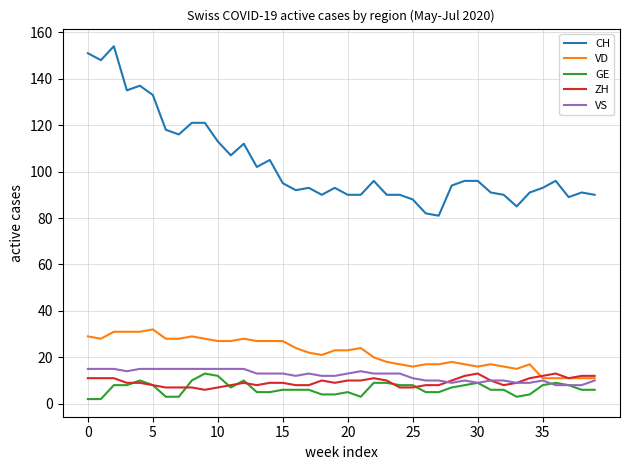

Does the chart have visible grid lines?

Yes